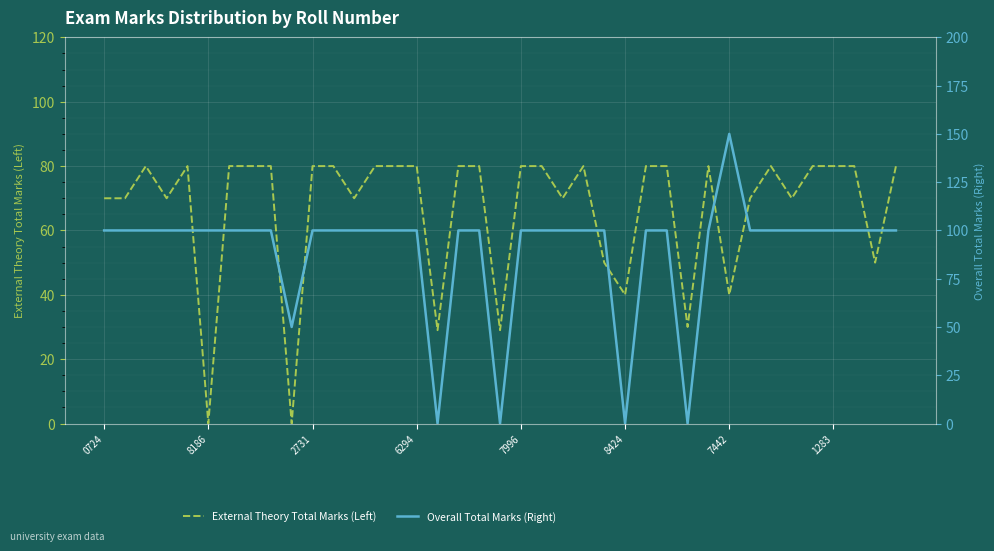

The value of External Theory Total Marks (Left) at 8424 is 57. True or false?

False